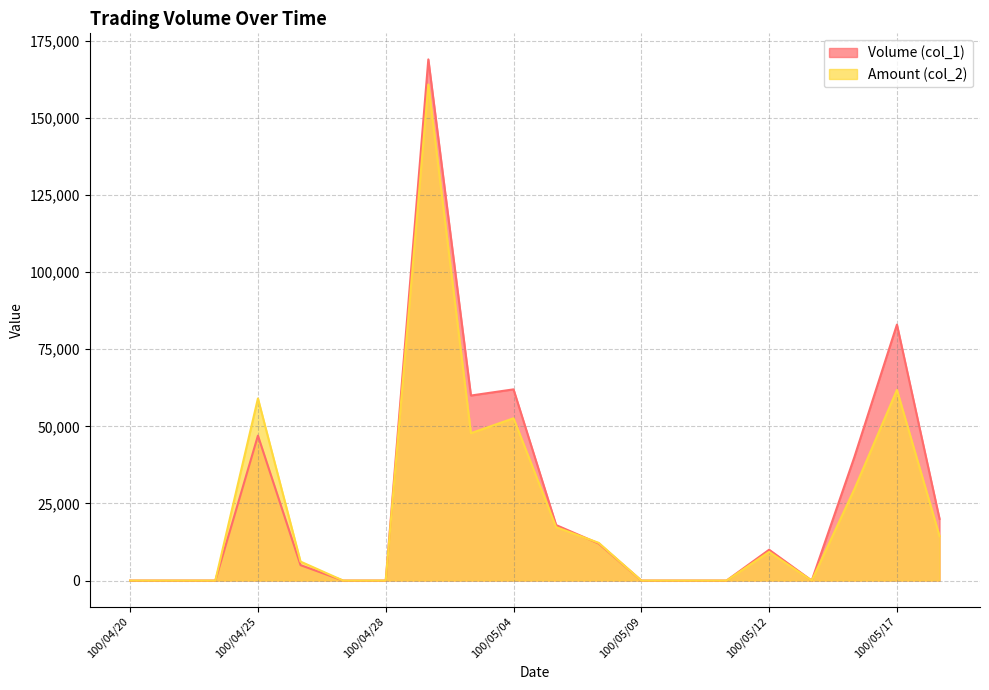

Where is the first local maximum for Volume (col_1)?

100/04/25